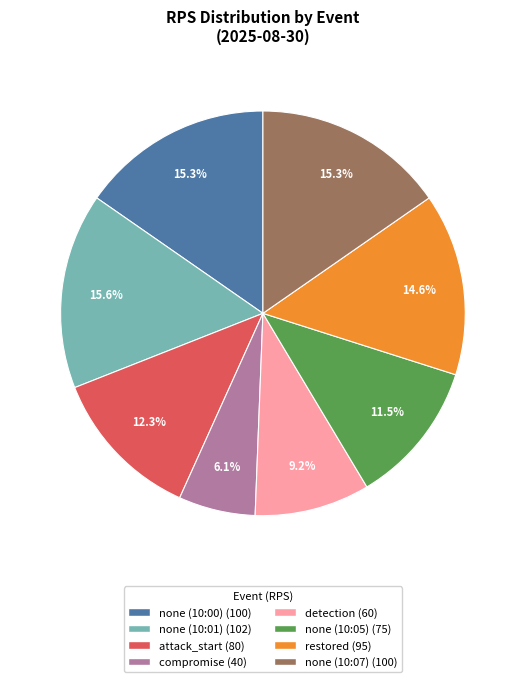

Which slice is the smallest?

compromise